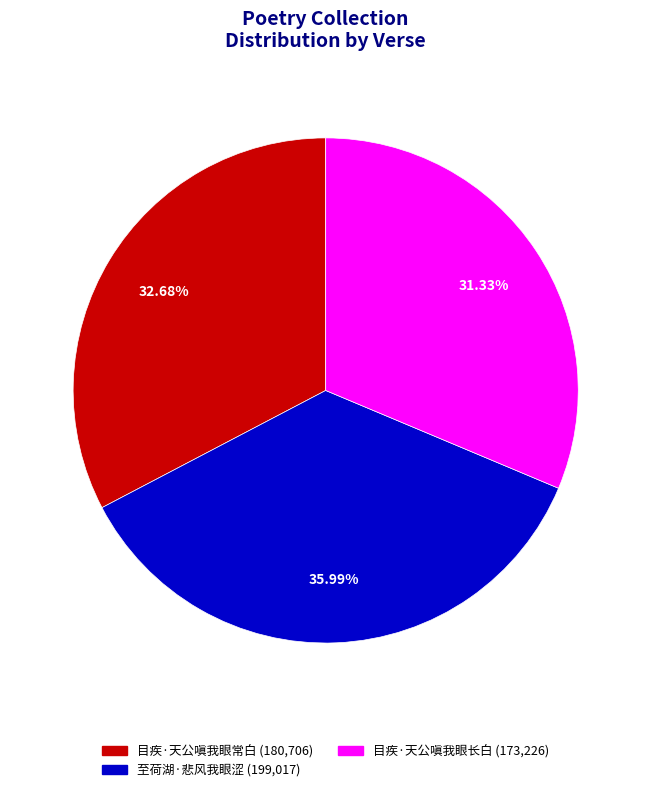

True or false: 目疾·天公嗔我眼长白 accounts for 31% of the total.

True